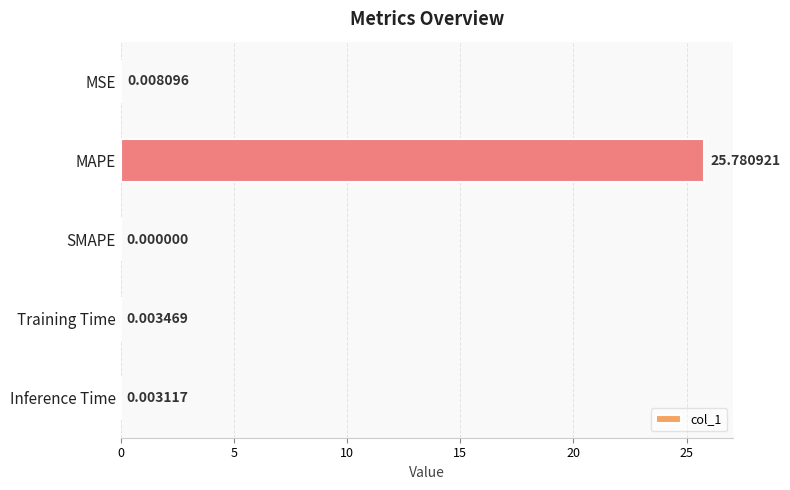

Count the number of data series in this chart.

1